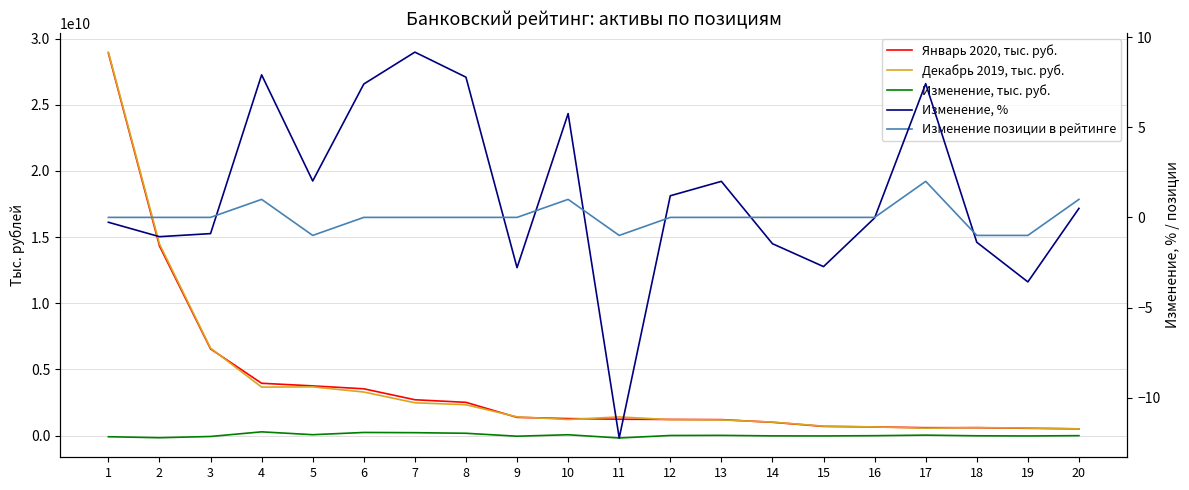

Is it true that Изменение позиции в рейтинге equals -1.6 at 13?

False